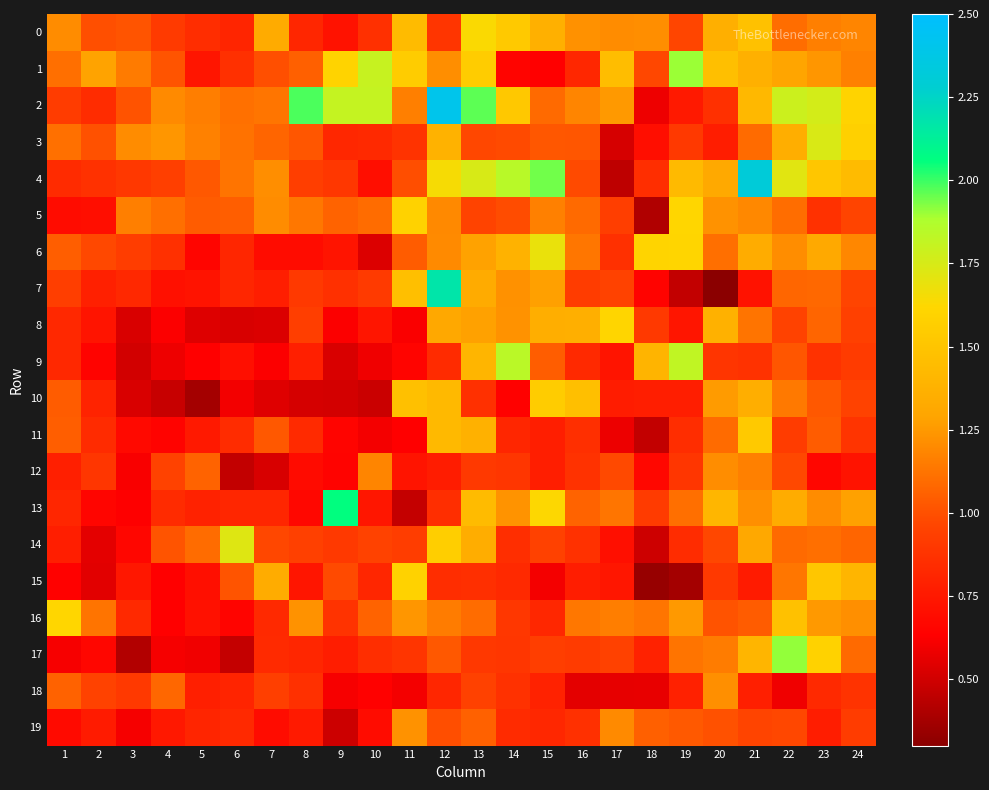

What is the minimum value shown in the chart?

0.3